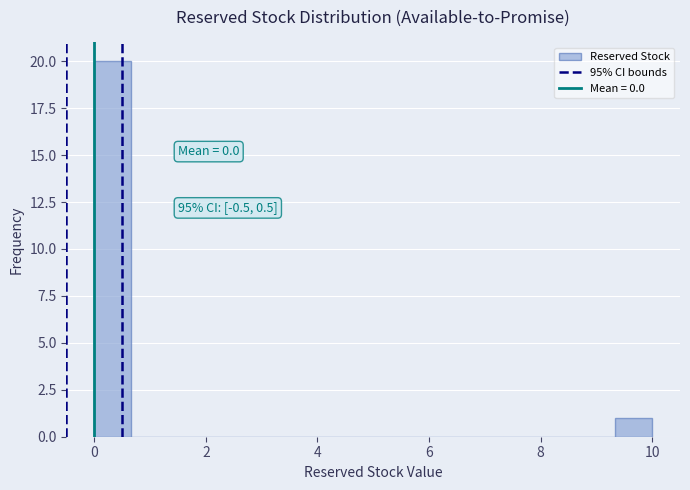

Around what value on the x-axis is the tallest bar? Give the approximate position of its centre, as read against the axis.

0.4